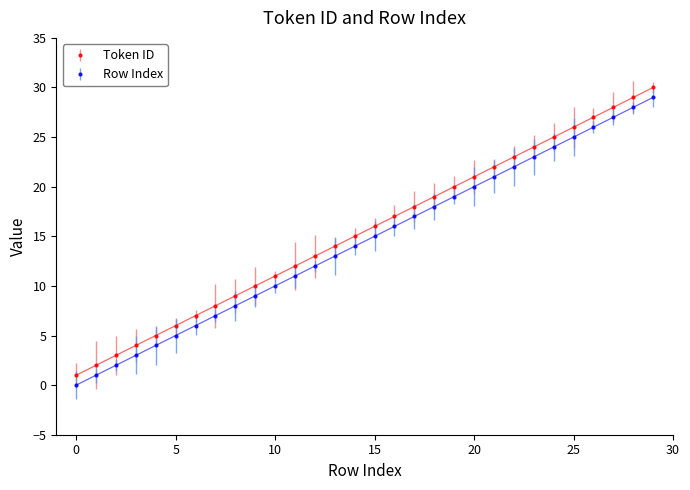

What is the minimum value for Token ID?

1